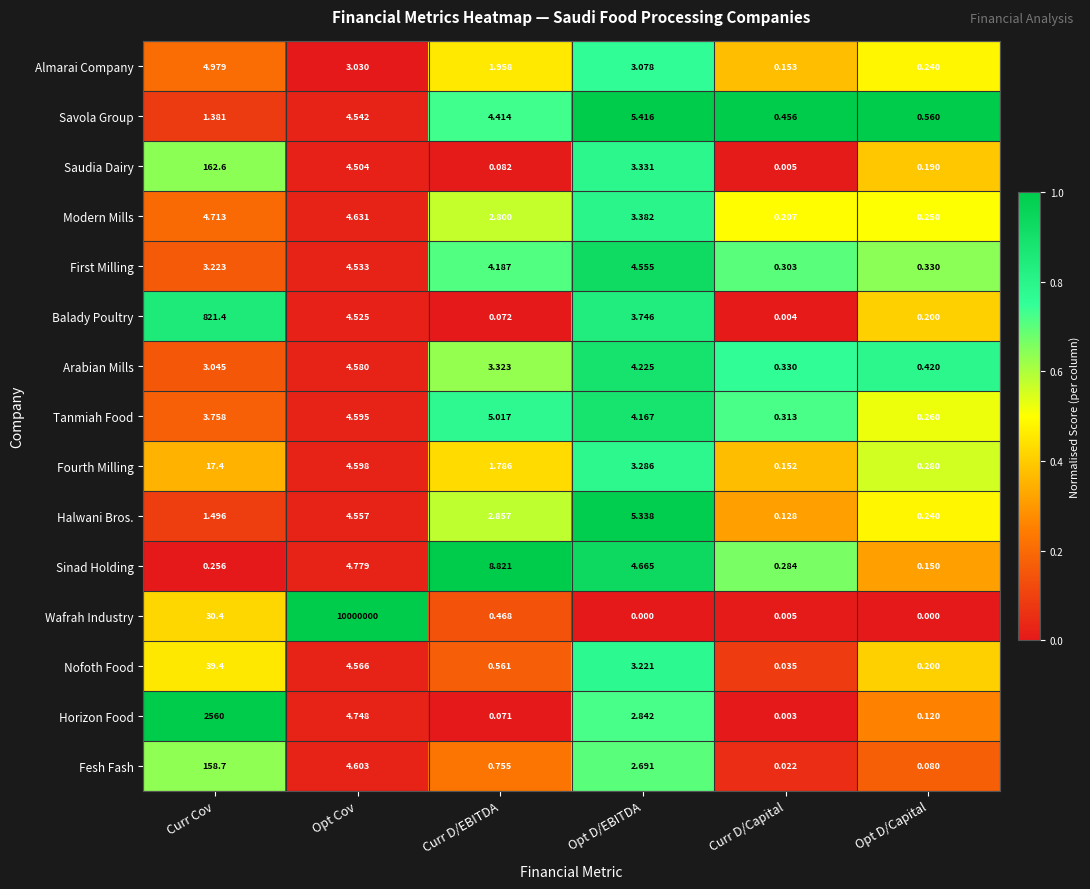

List the series in order of their peak value, lowest first.

First Milling, Arabian Mills, Modern Mills, Almarai Company, Tanmiah Food, Halwani Bros., Savola Group, Sinad Holding, Fourth Milling, Nofoth Food, Fesh Fash, Saudia Dairy, Balady Poultry, Horizon Food, Wafrah Industry